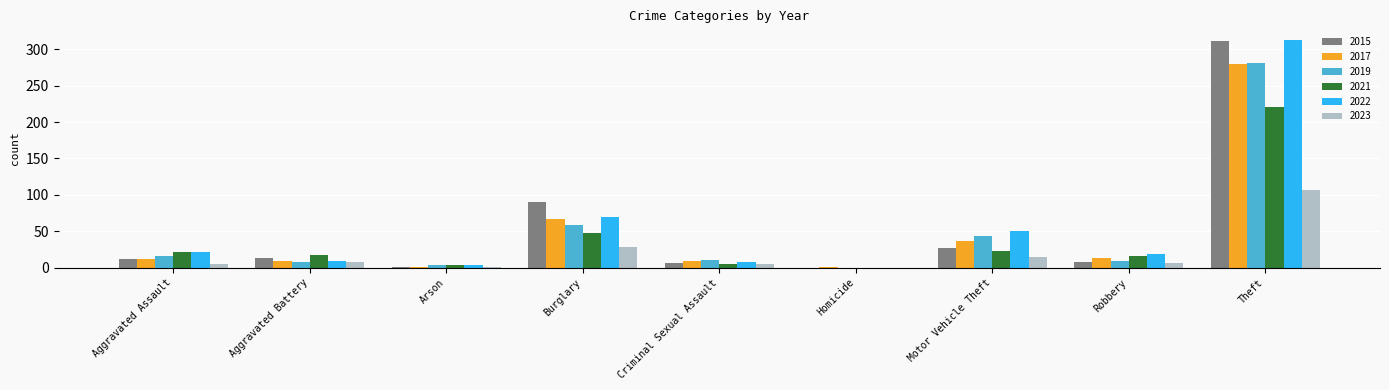

What is the sum of all 2022 values?

494